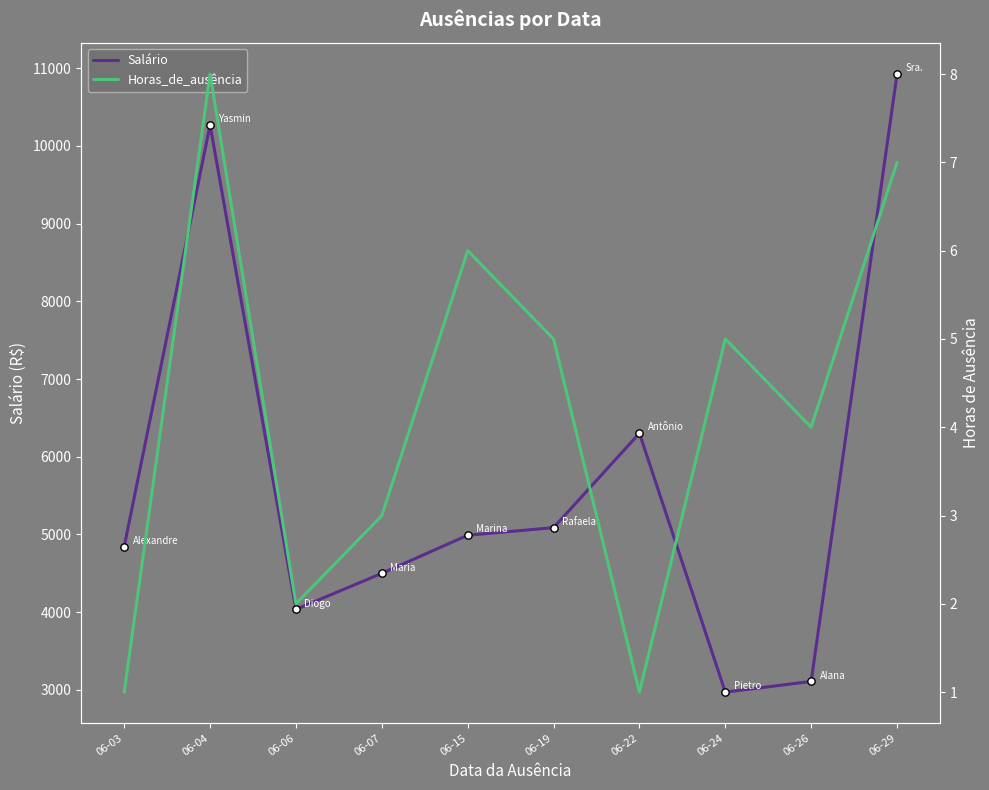

Which series has the largest Y range (max minus min)?

Salário